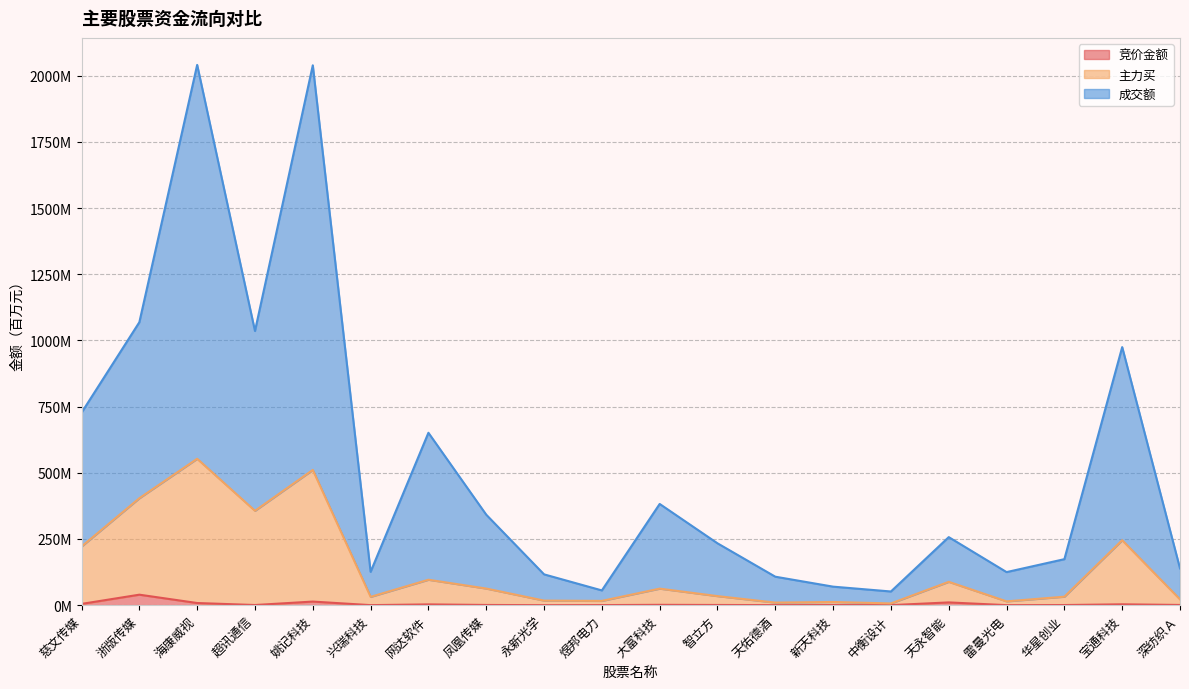

How many lines are shown in the chart?

3